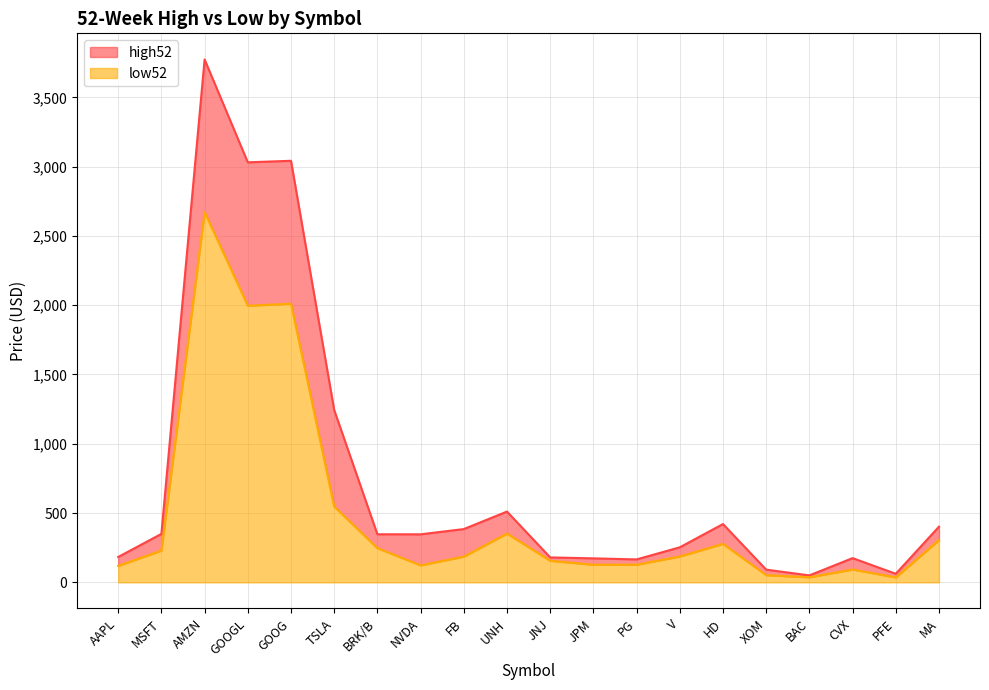

True or false: high52 and low52 intersect in this chart.

False